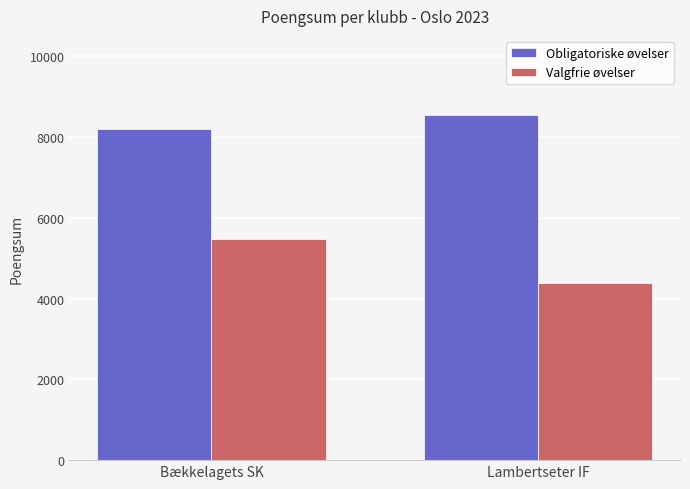

Reading right to left, list all the values displayed in this chart.

Obligatoriske øvelser: 8548	8193
Valgfrie øvelser: 4391	5474